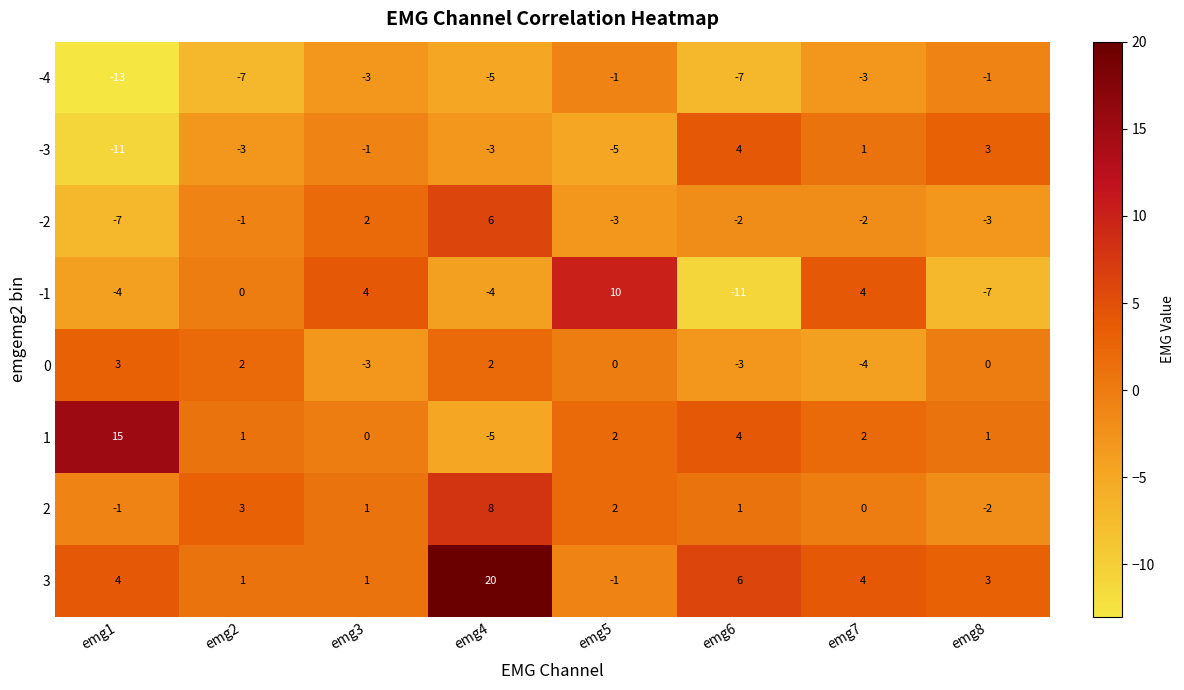

What is the difference between the highest and lowest values at emg3?

7